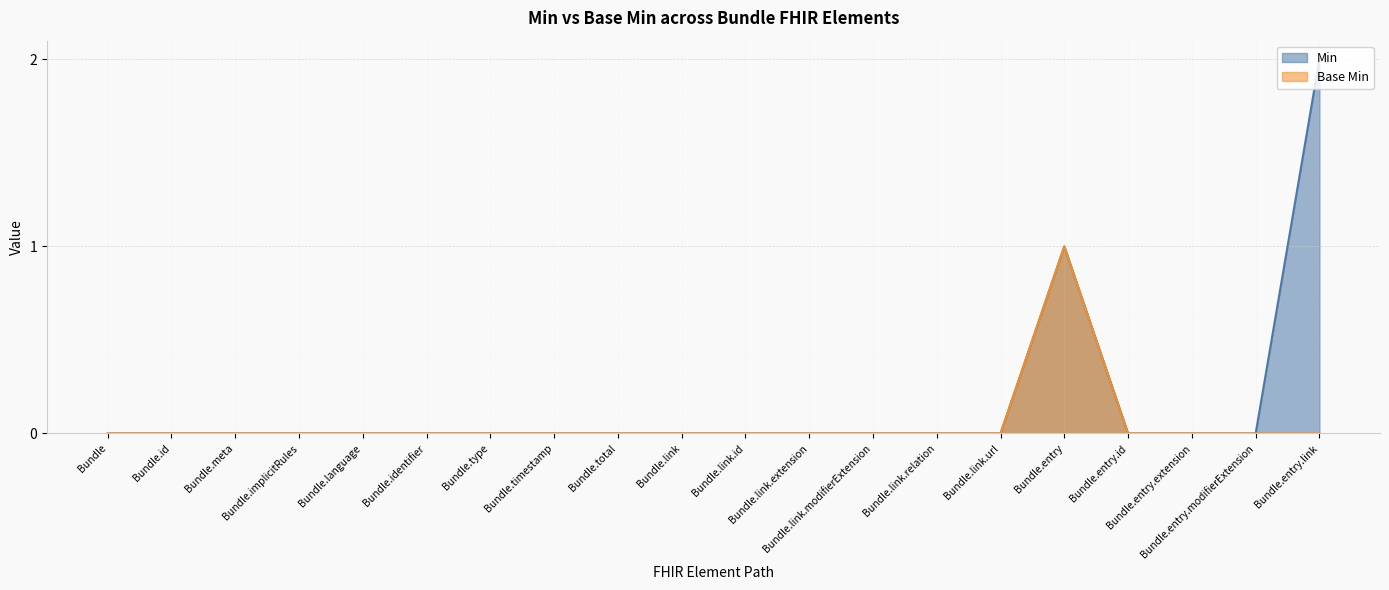

Reading left to right, extract all data points from this chart.

Min: Bundle=0	Bundle.id=0	Bundle.meta=0	Bundle.implicitRules=0	Bundle.language=0	Bundle.identifier=0	Bundle.type=0	Bundle.timestamp=0	Bundle.total=0	Bundle.link=0	Bundle.link.id=0	Bundle.link.extension=0	Bundle.link.modifierExtension=0	Bundle.link.relation=0	Bundle.link.url=0	Bundle.entry=1	Bundle.entry.id=0	Bundle.entry.extension=0	Bundle.entry.modifierExtension=0	Bundle.entry.link=2
Base Min: Bundle=0	Bundle.id=0	Bundle.meta=0	Bundle.implicitRules=0	Bundle.language=0	Bundle.identifier=0	Bundle.type=0	Bundle.timestamp=0	Bundle.total=0	Bundle.link=0	Bundle.link.id=0	Bundle.link.extension=0	Bundle.link.modifierExtension=0	Bundle.link.relation=0	Bundle.link.url=0	Bundle.entry=1	Bundle.entry.id=0	Bundle.entry.extension=0	Bundle.entry.modifierExtension=0	Bundle.entry.link=0